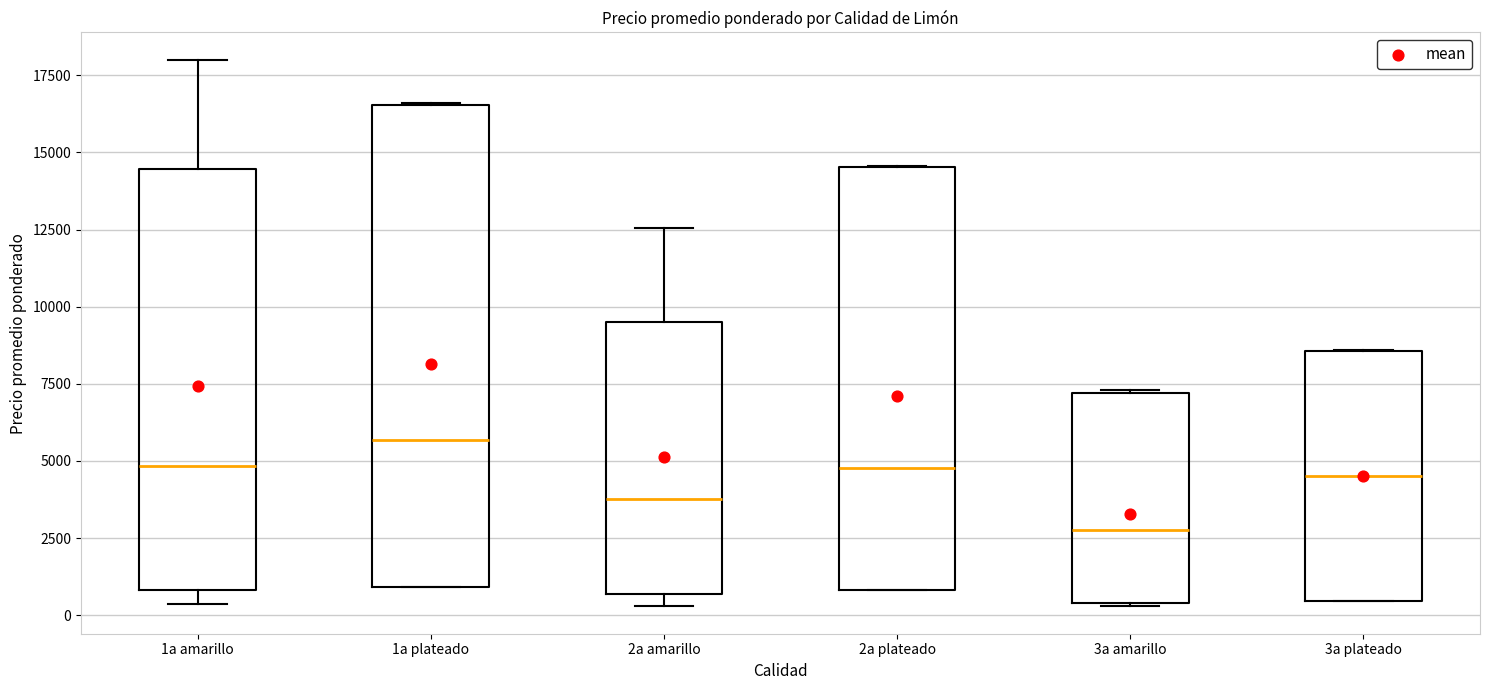

Where is the lower edge of the box for 1a amarillo on the y-axis? The values are not printed on the chart, so give them approximately, as read against the axis.

1000